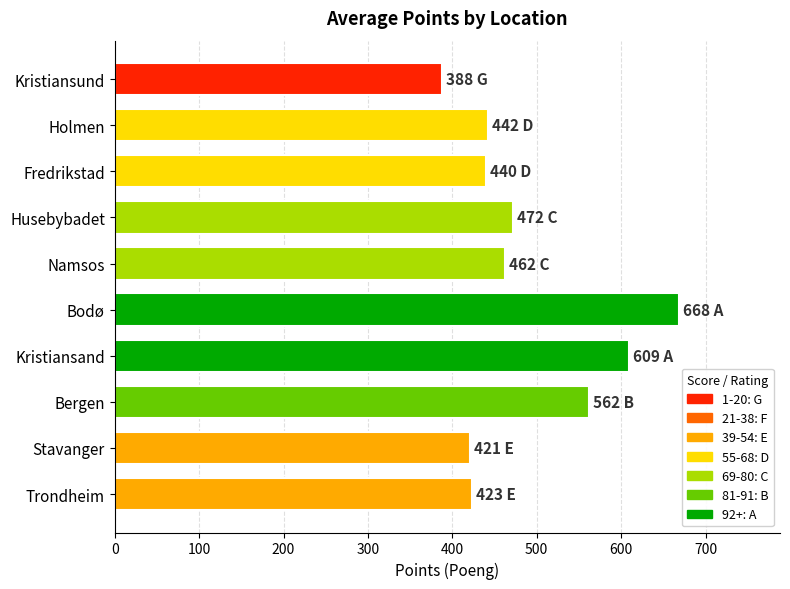

Is it true that the value at Holmen is 442?

True